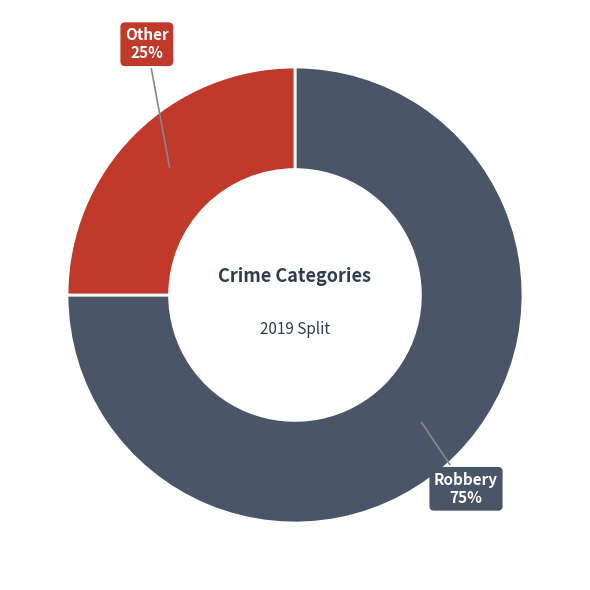

To the nearest percent, what is the average slice percentage?

50%